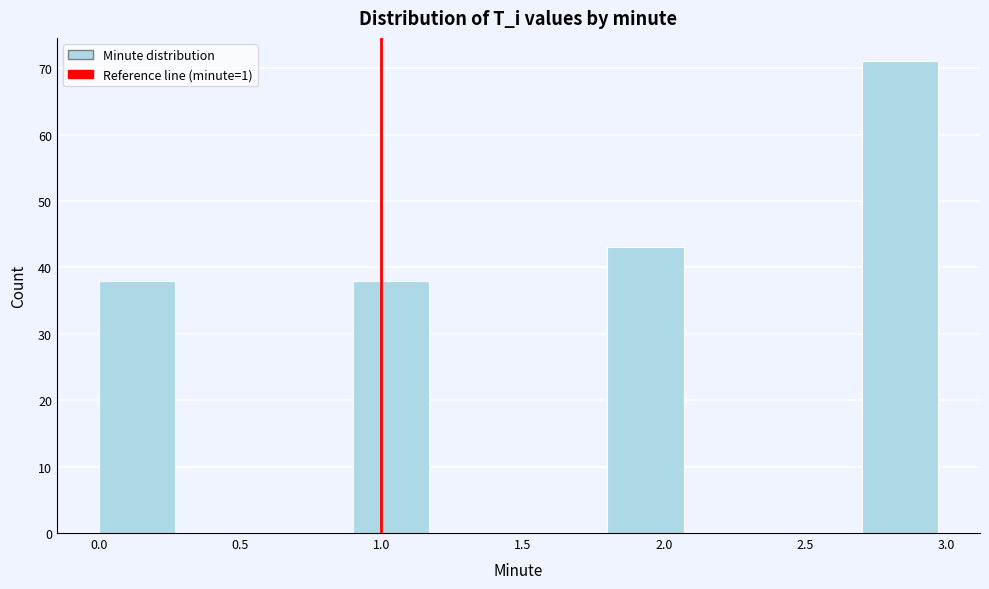

Which range on the x-axis has the tallest bar?

2.7 to 3.0